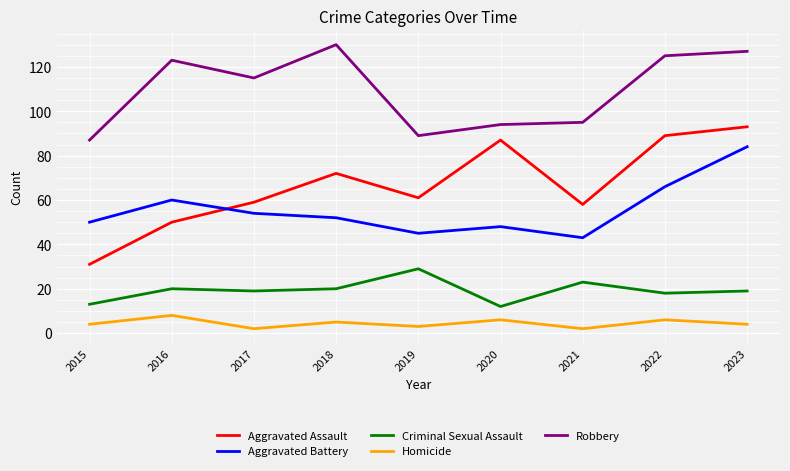

What is the lowest value of the Criminal Sexual Assault series?

12